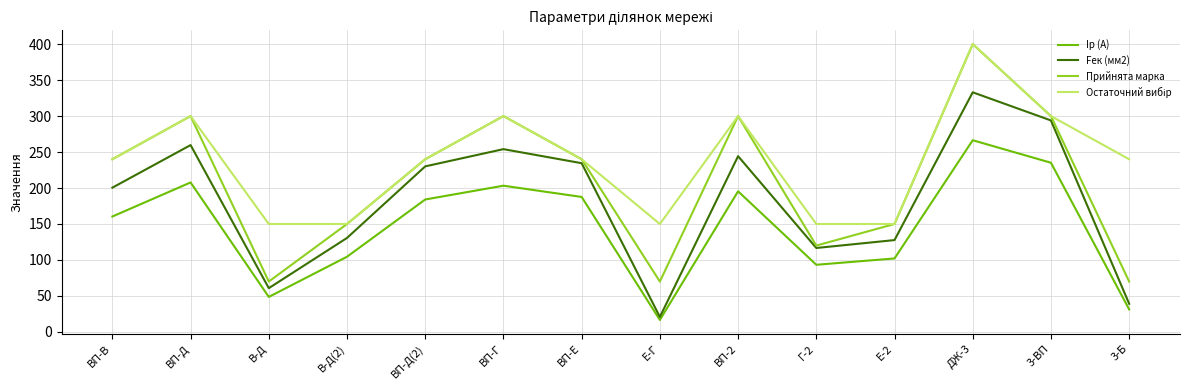

What is the sum of all Iр (А) values?

2036.5